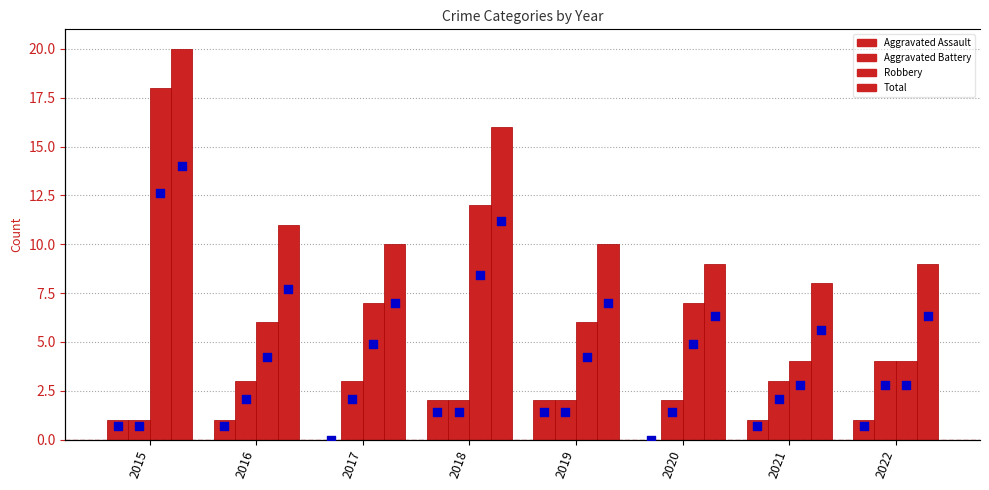

Which series contains the highest Y value?

Total